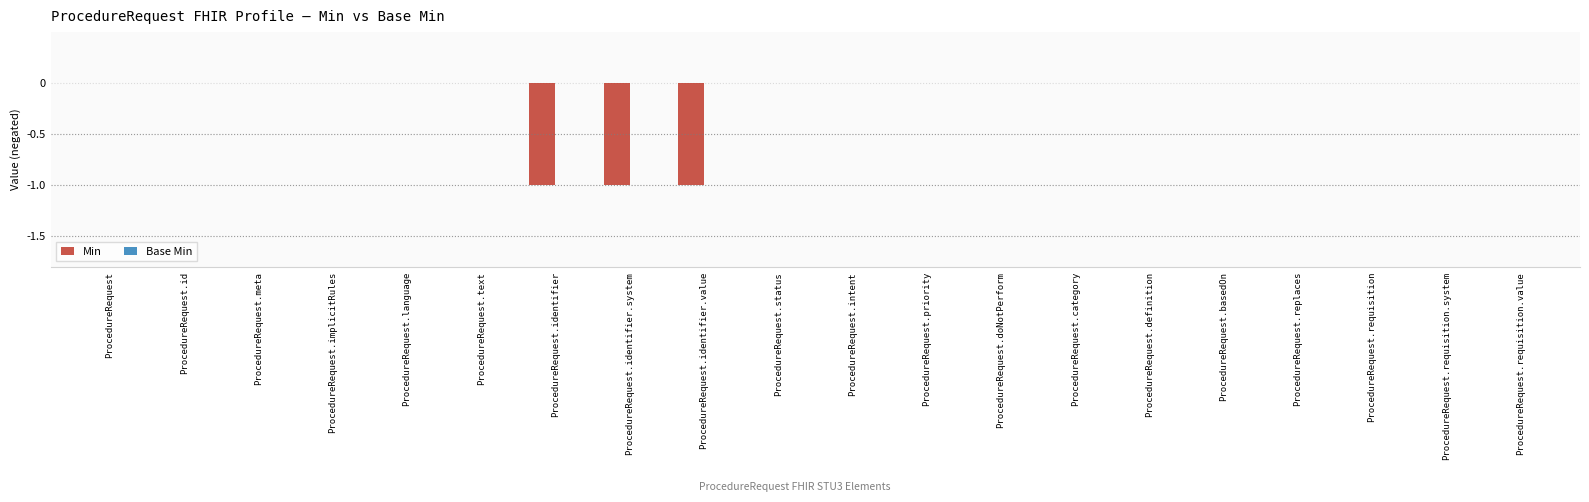

Which has a higher value, ProcedureRequest.identifier or ProcedureRequest.requisition.system?

ProcedureRequest.requisition.system